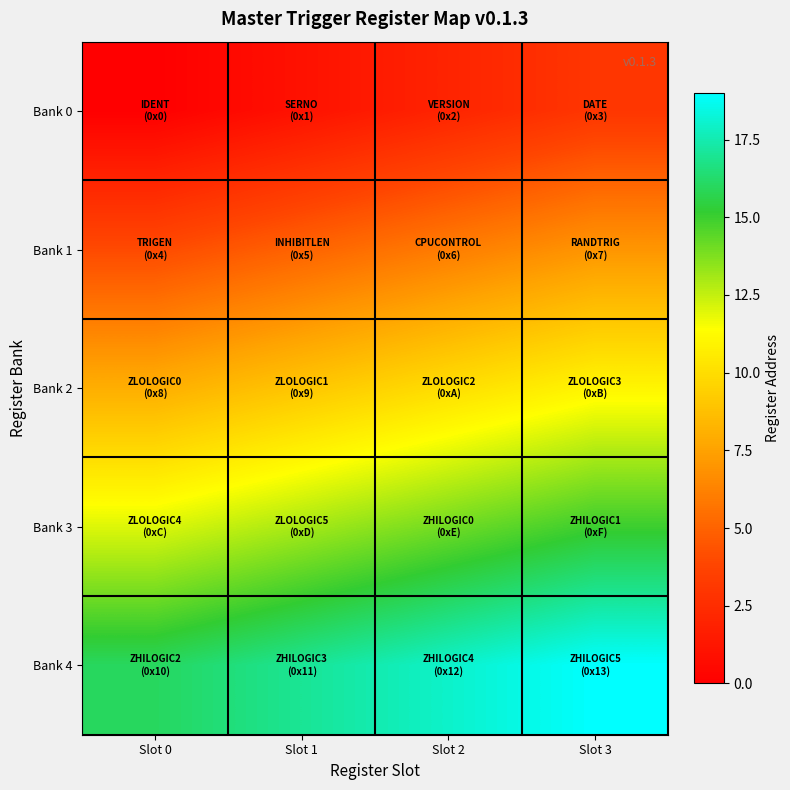

At Slot 3, list the series in order from largest to smallest.

Bank 4, Bank 3, Bank 2, Bank 1, Bank 0